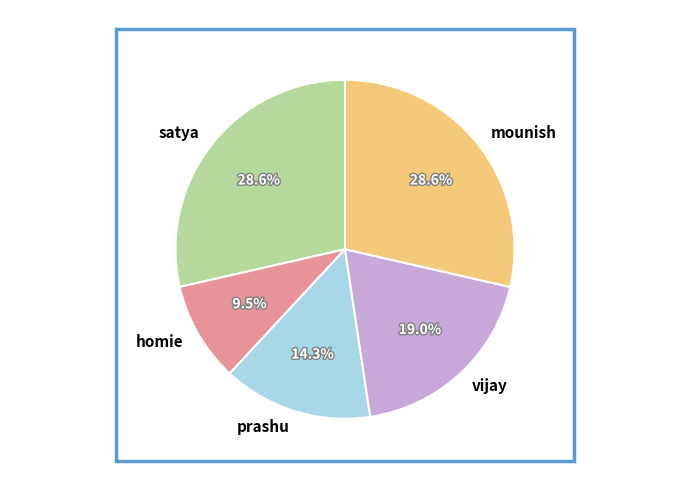

To the nearest percent, what is the average slice percentage?

20%